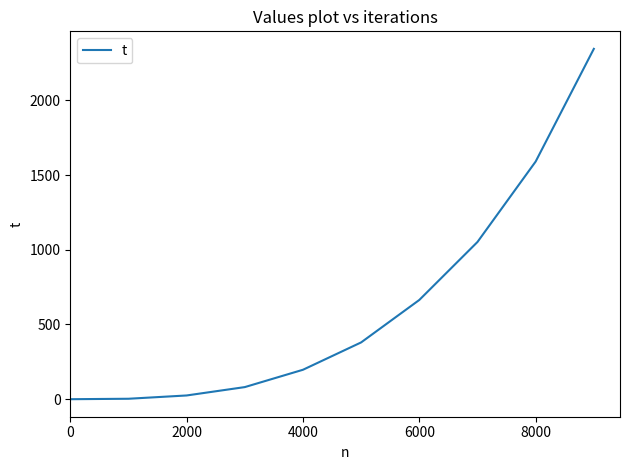

What is the difference between the maximum and minimum values?

2344